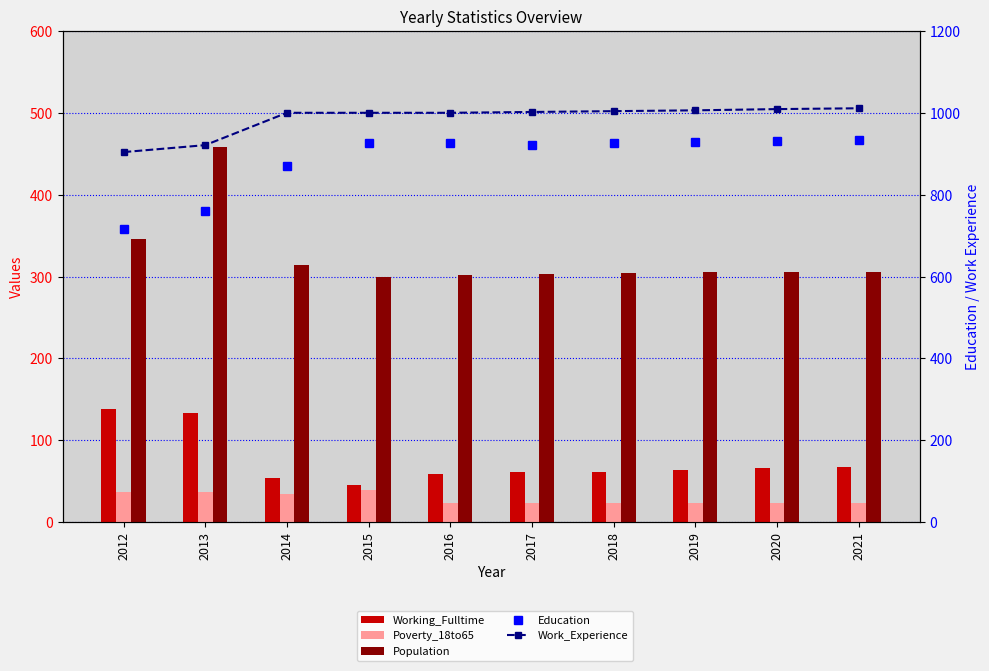

Which category has the highest value in the Poverty_18to65 series?

2015